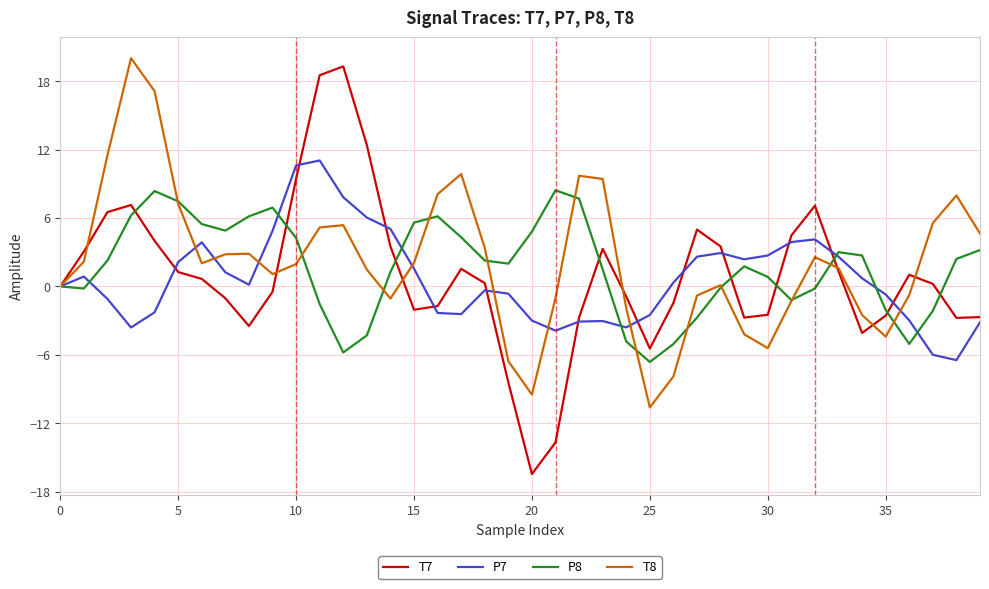

Which series has the largest range (max minus min)?

T7